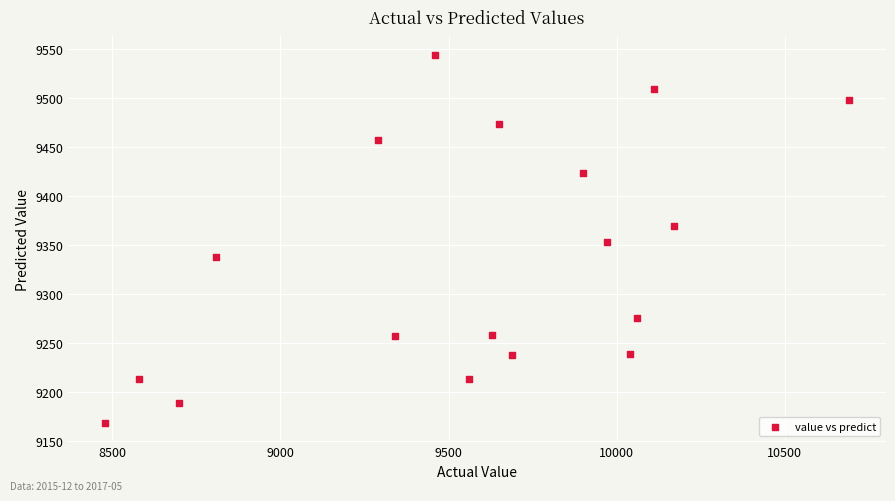

What is the range of Y values (max minus min)?

375.9